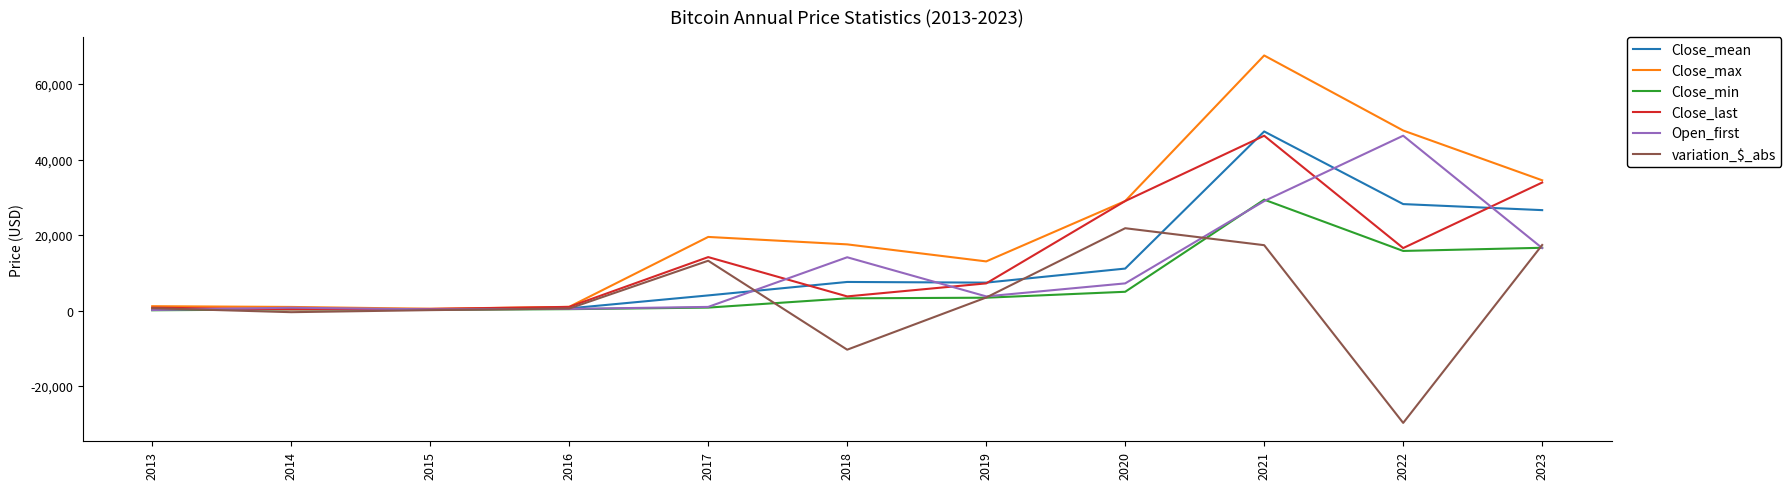

Count the number of categories in the chart.

11